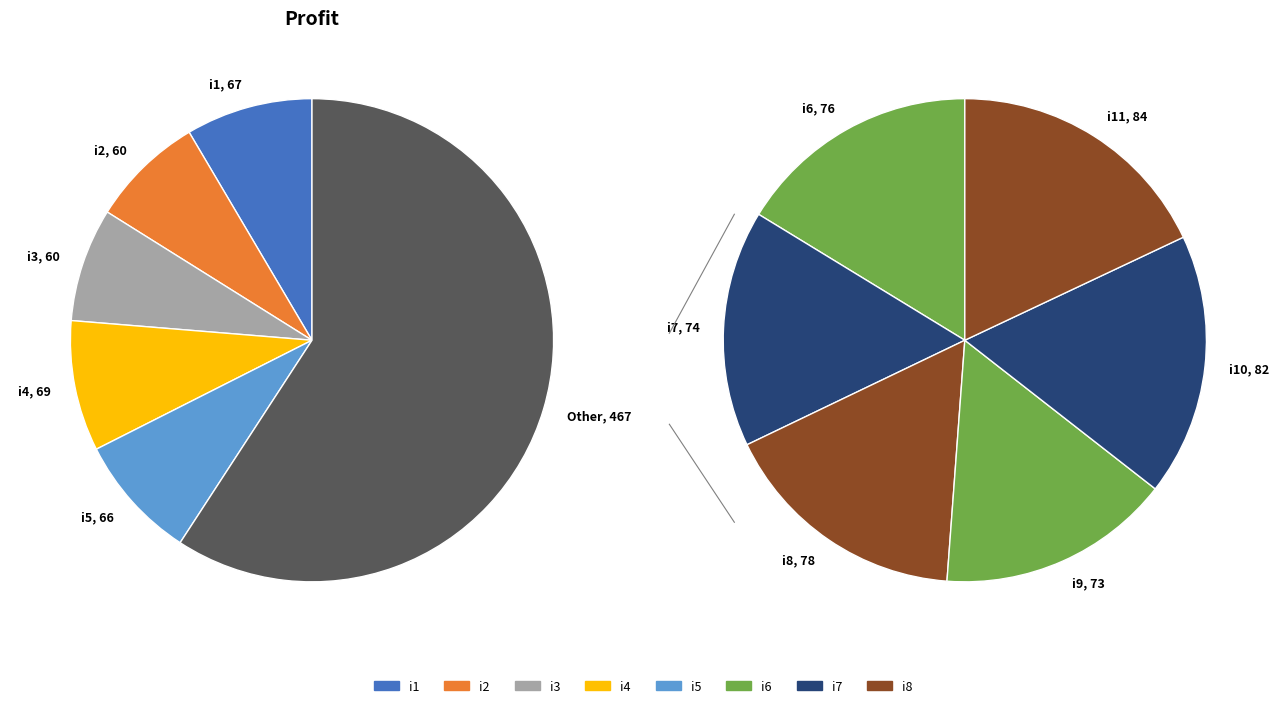

What is the change in value from i4 to i9?

+4